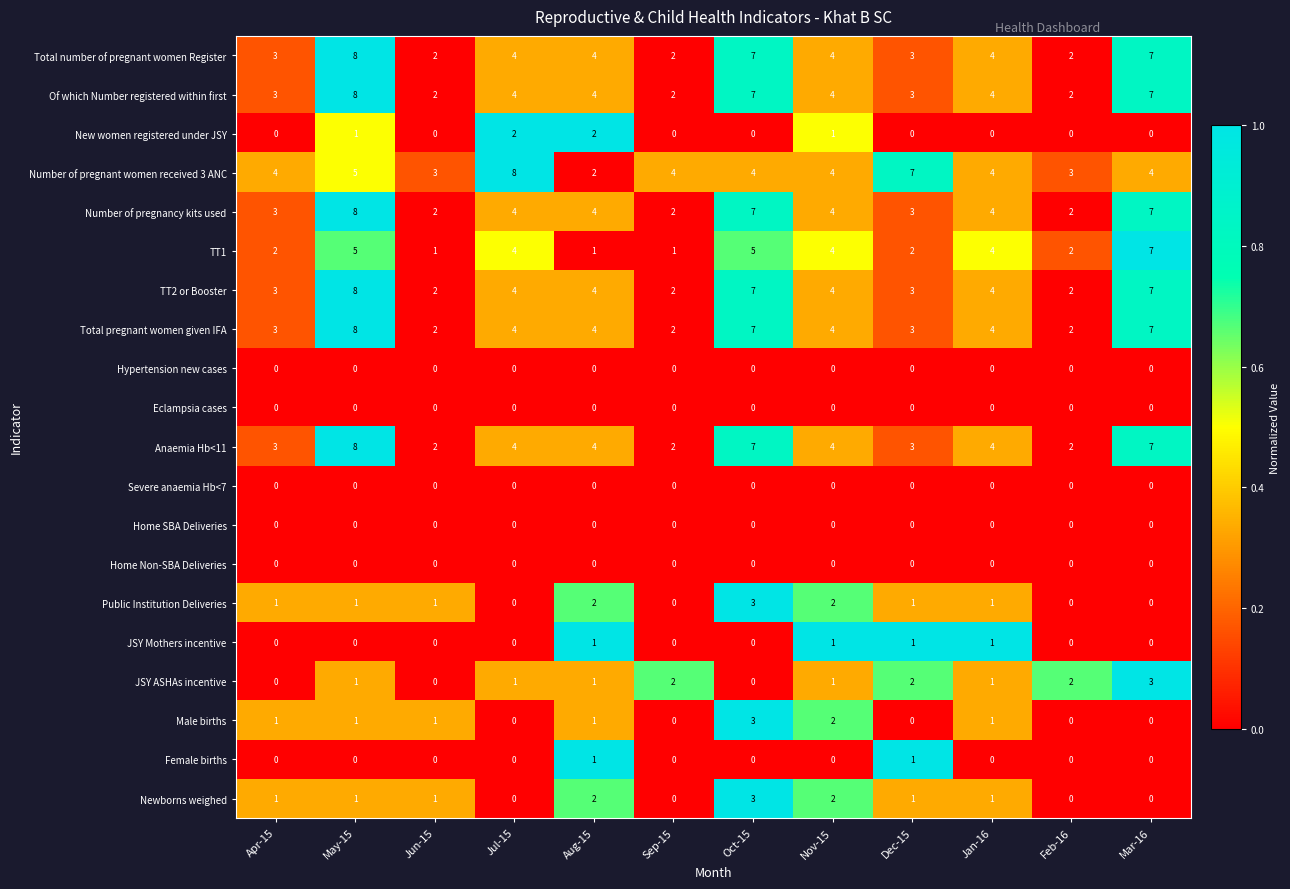

How many Total pregnant women given IFA values are between 3 and 7?

8